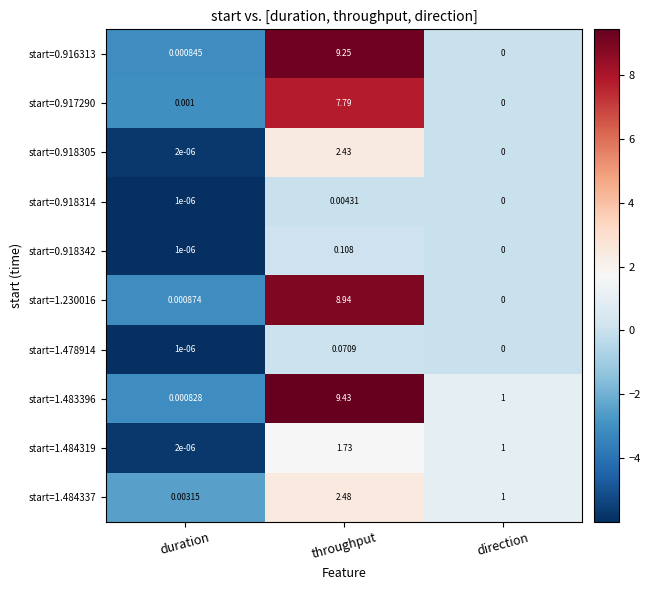

At which label is start=1.484319 closest to 0?

duration